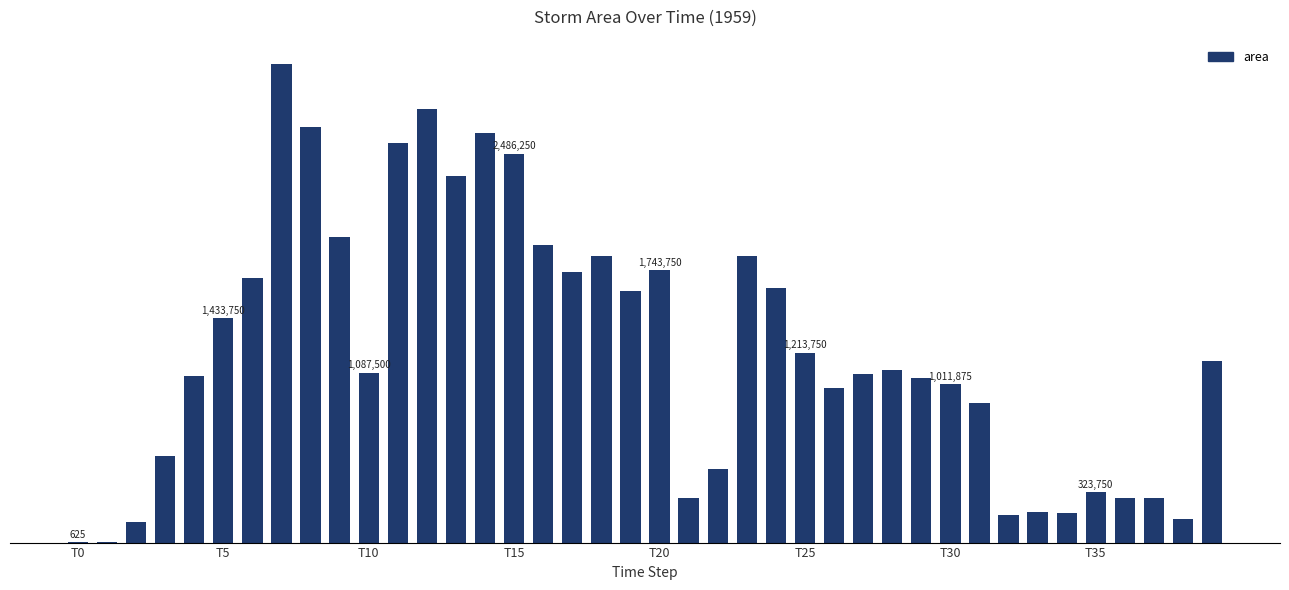

Where does the data first go above 1103750?

T5